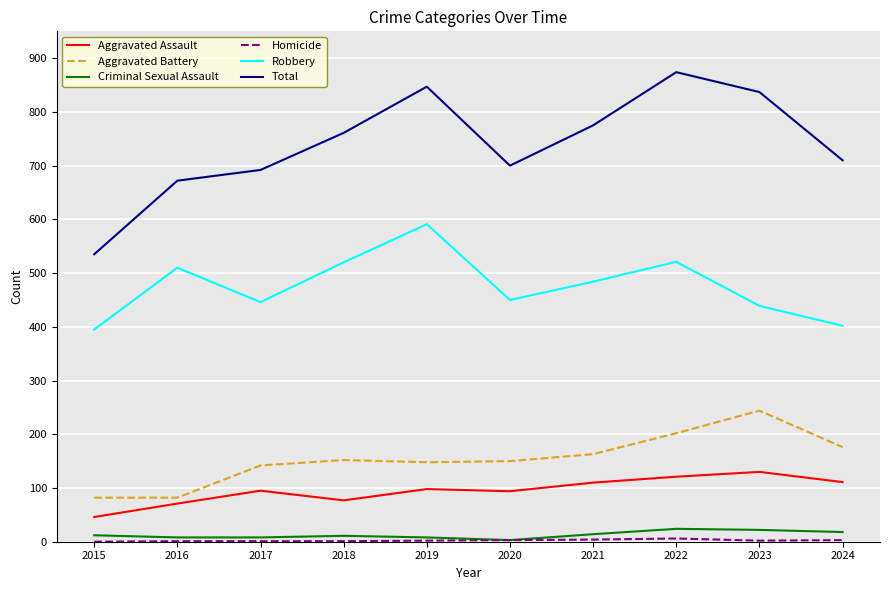

Which series has the widest spread of values?

Total